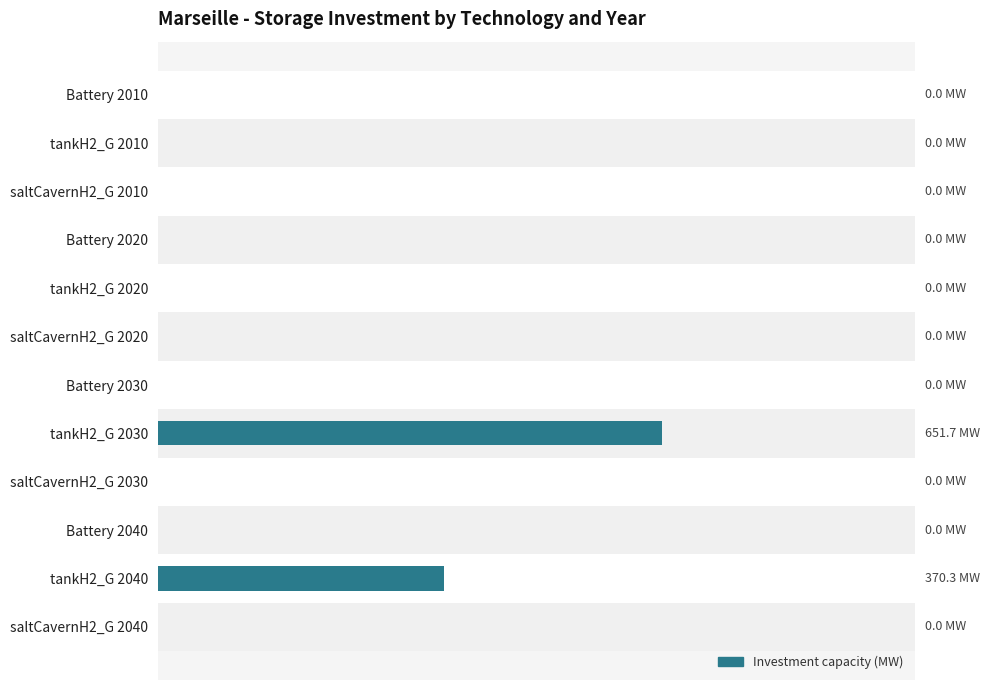

Rank the categories by value from lowest to highest.

Battery 2010, tankH2_G 2010, saltCavernH2_G 2010, Battery 2020, tankH2_G 2020, saltCavernH2_G 2020, Battery 2030, saltCavernH2_G 2030, Battery 2040, saltCavernH2_G 2040, tankH2_G 2040, tankH2_G 2030